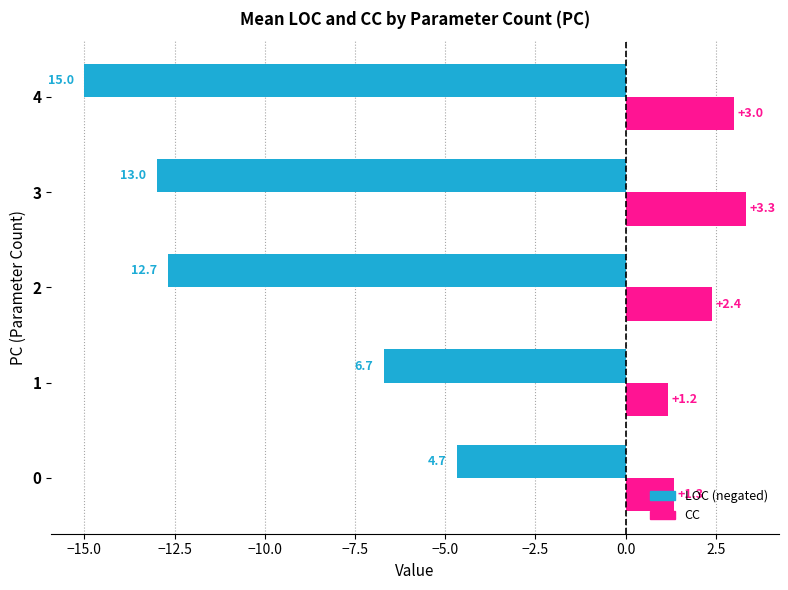

What is the spread (max minus min) of values at 2?

15.1